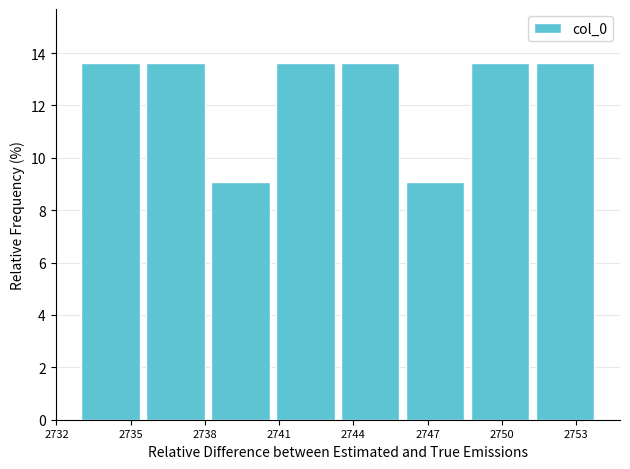

Reading left to right, list every bar in this chart as the range it spans on the x-axis followed by its height. Neither the bar edges nor the heights are printed on the chart, so give them approximately, as read against the axes.

2733.0 to 2735.5: 13.6
2735.5 to 2738.5: 13.6
2738.5 to 2741.0: 9.0
2741.0 to 2743.5: 13.6
2743.5 to 2746.0: 13.6
2746.0 to 2749.0: 9.0
2749.0 to 2751.5: 13.6
2751.5 to 2754.0: 13.6